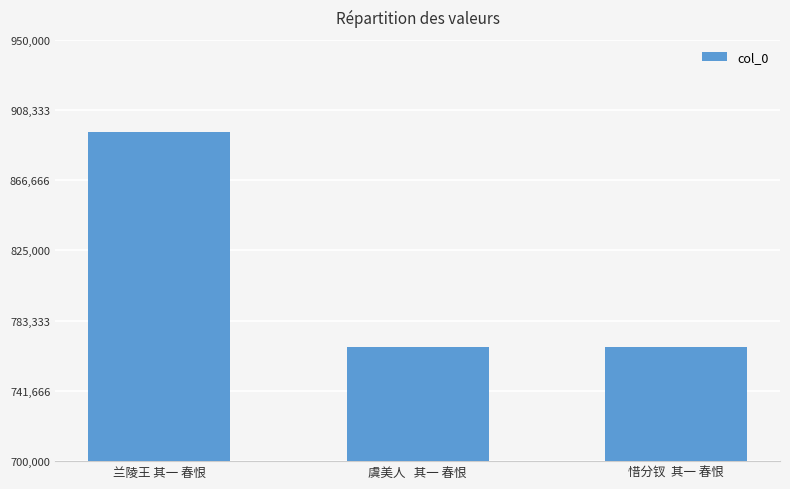

What is the change in value from 兰陵王 其一 春恨 to 惜分钗  其一 春恨?

-127632